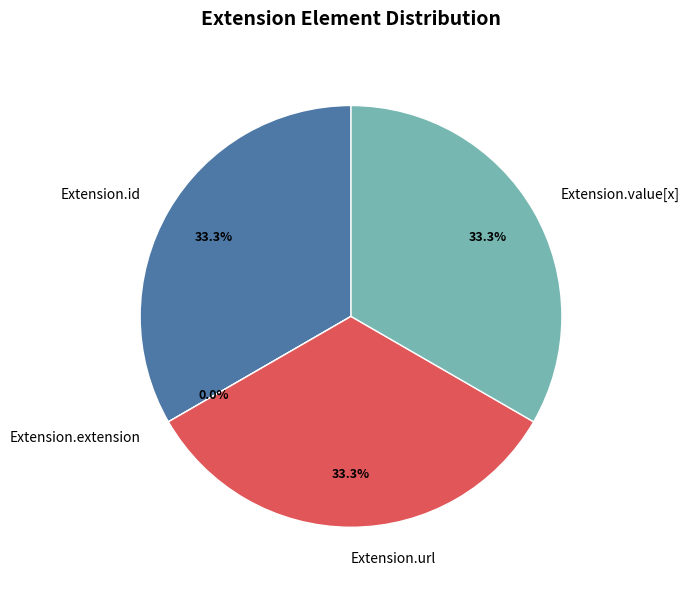

True or false: Extension.value[x] accounts for 33% of the total.

True